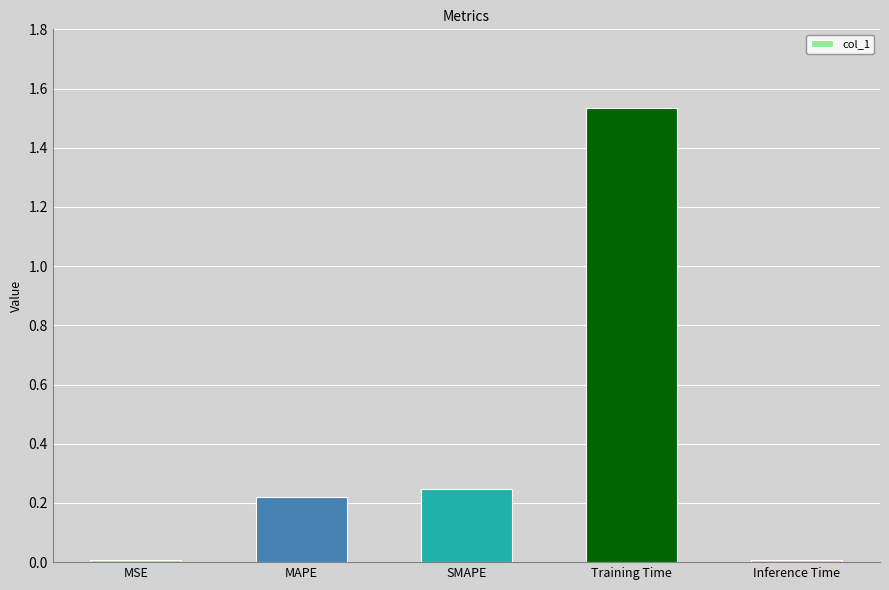

The value at MAPE is 0.3. True or false?

False